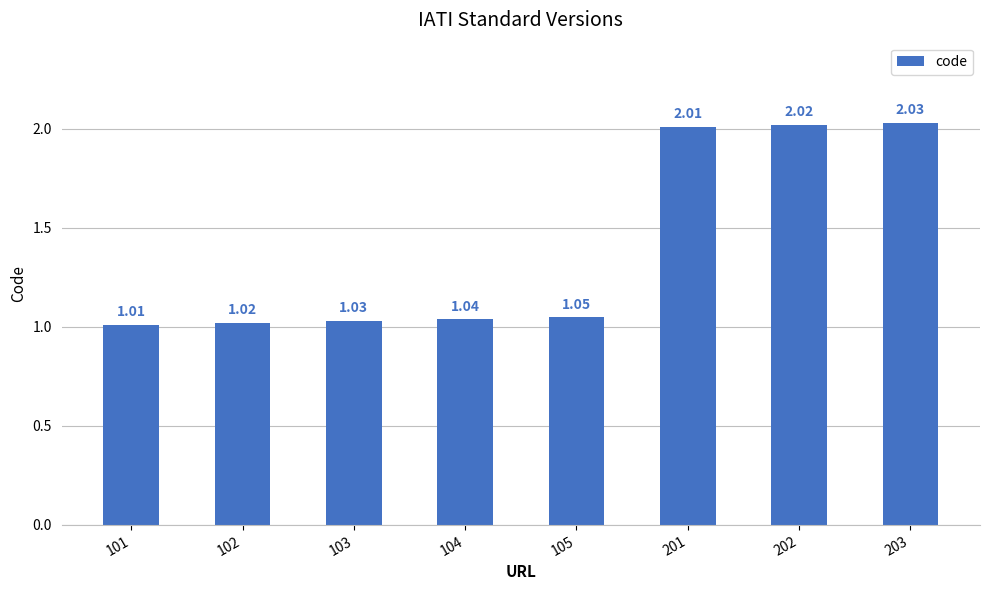

Are the bars horizontal?

No